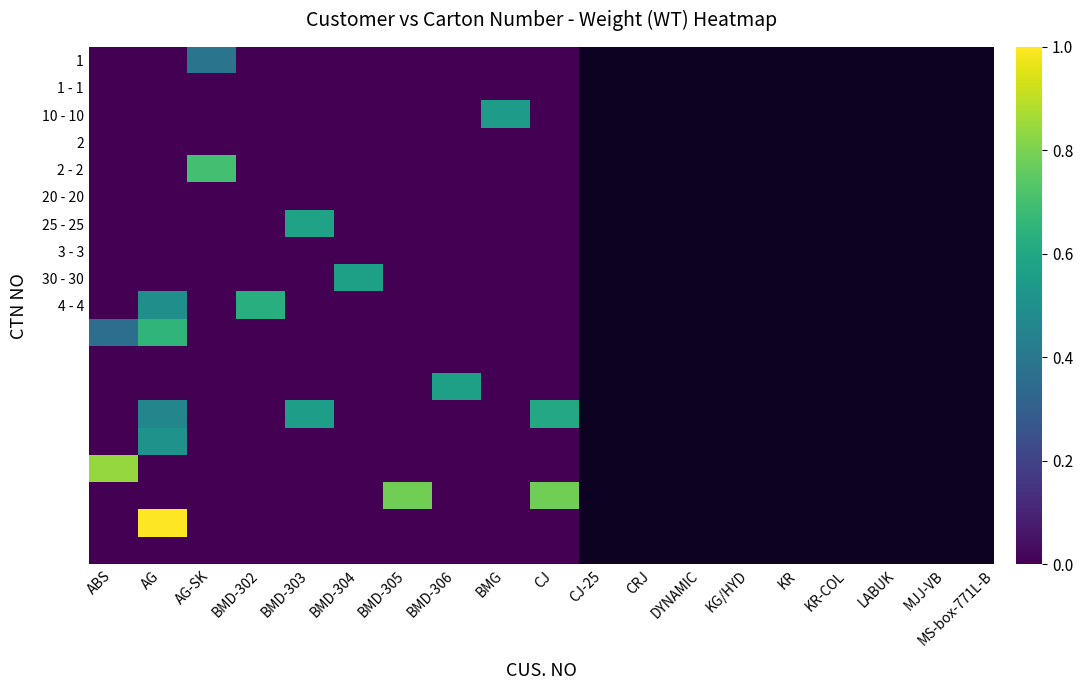

Which category has the lowest value across all series?

ABS